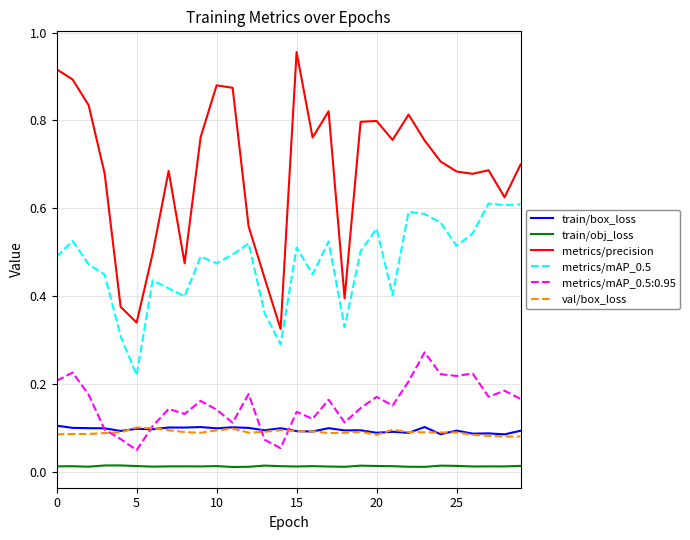

Which series has the largest range (max minus min)?

metrics/precision